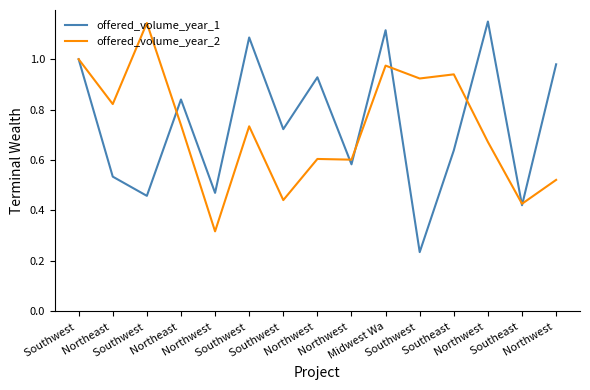

Is this an area chart (filled region under the line)?

No